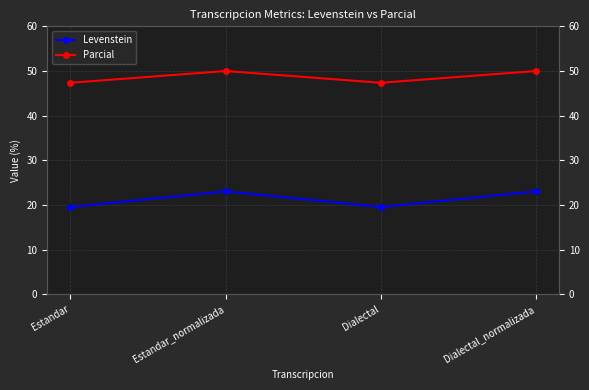

Which category has the lowest value across all series?

Estandar